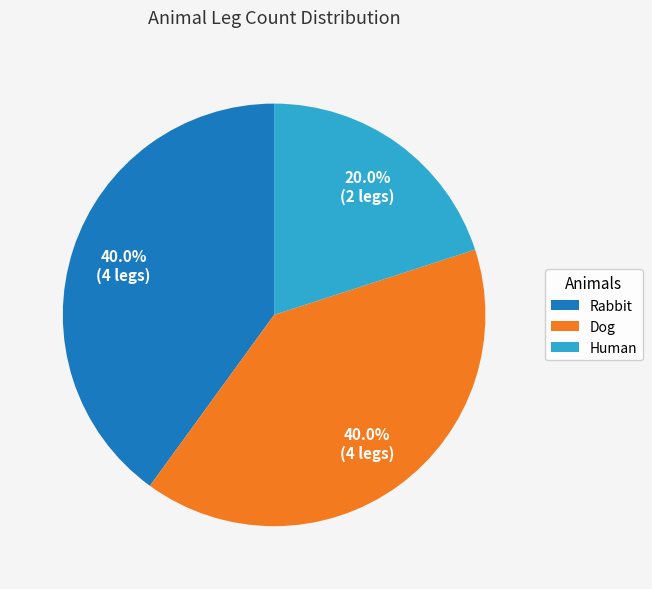

What is the smallest slice in the pie chart?

Human